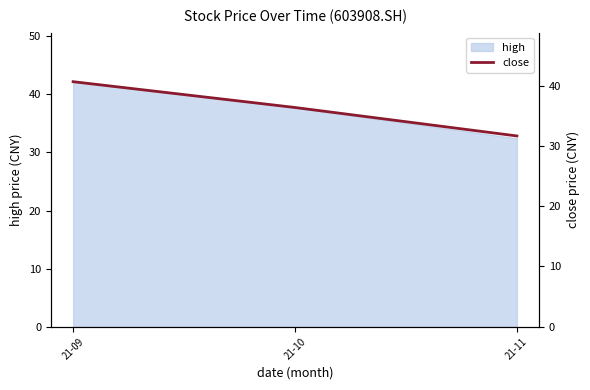

What is the lowest value of the high series?

32.4